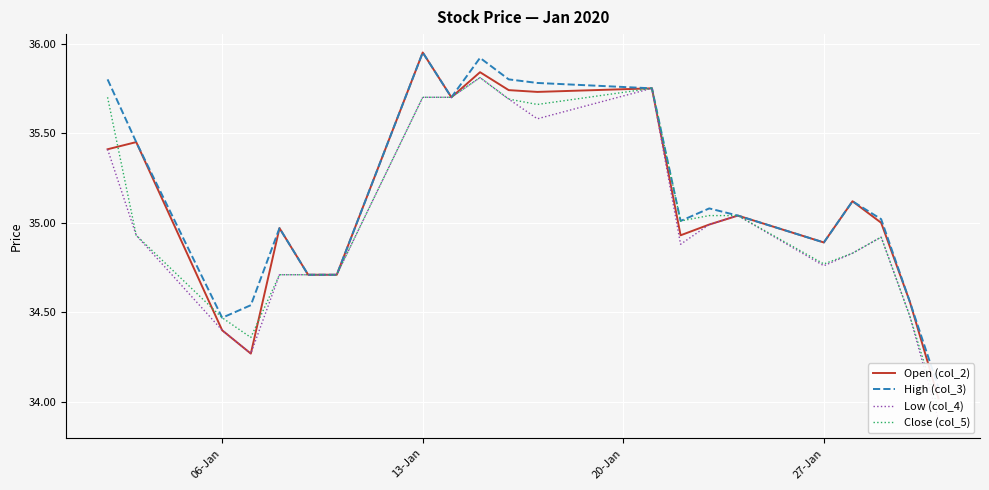

List the series in order of their overall mean, highest first.

High (col_3), Open (col_2), Close (col_5), Low (col_4)